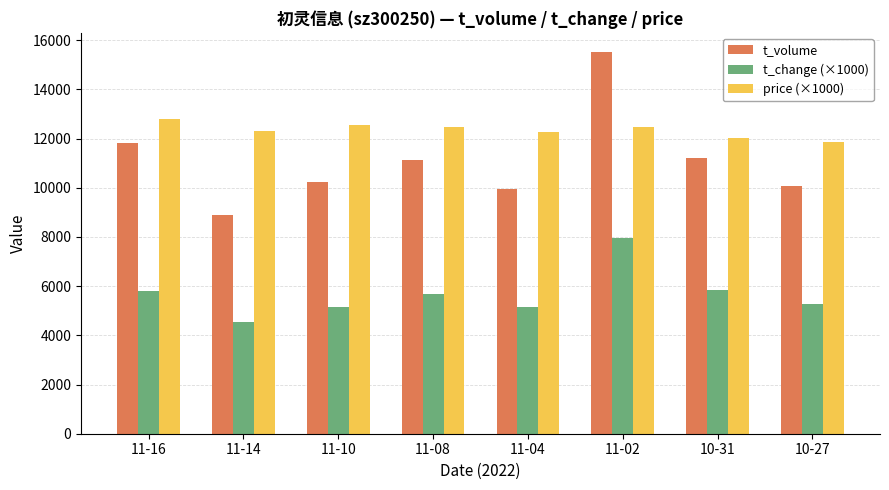

How many bars are there in total?

24